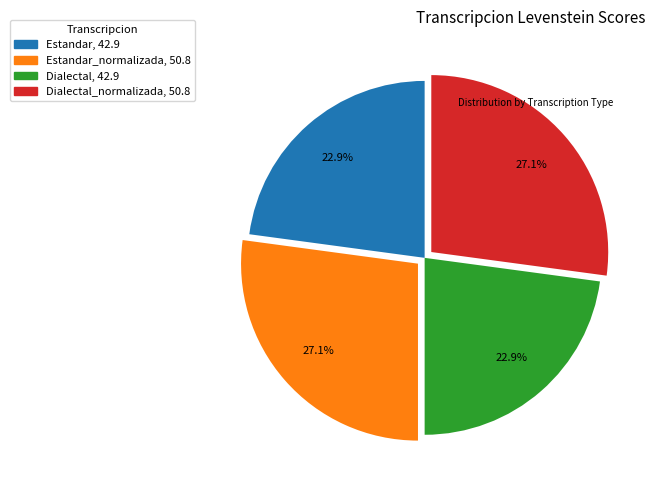

To the nearest percent, what is the difference between the largest and smallest slice percentages?

4%